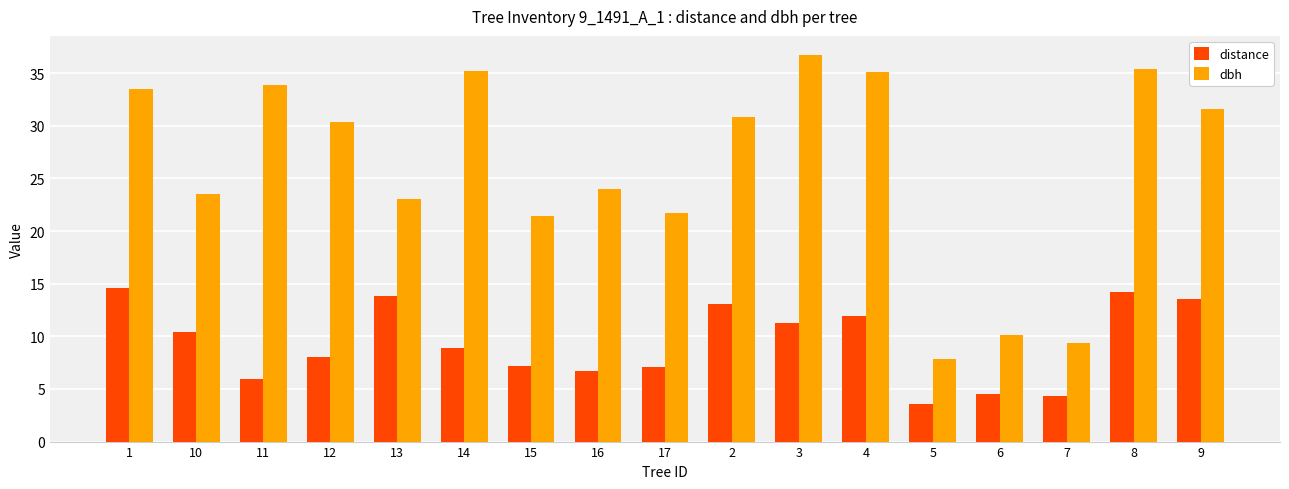

What position from the right is 1?

17